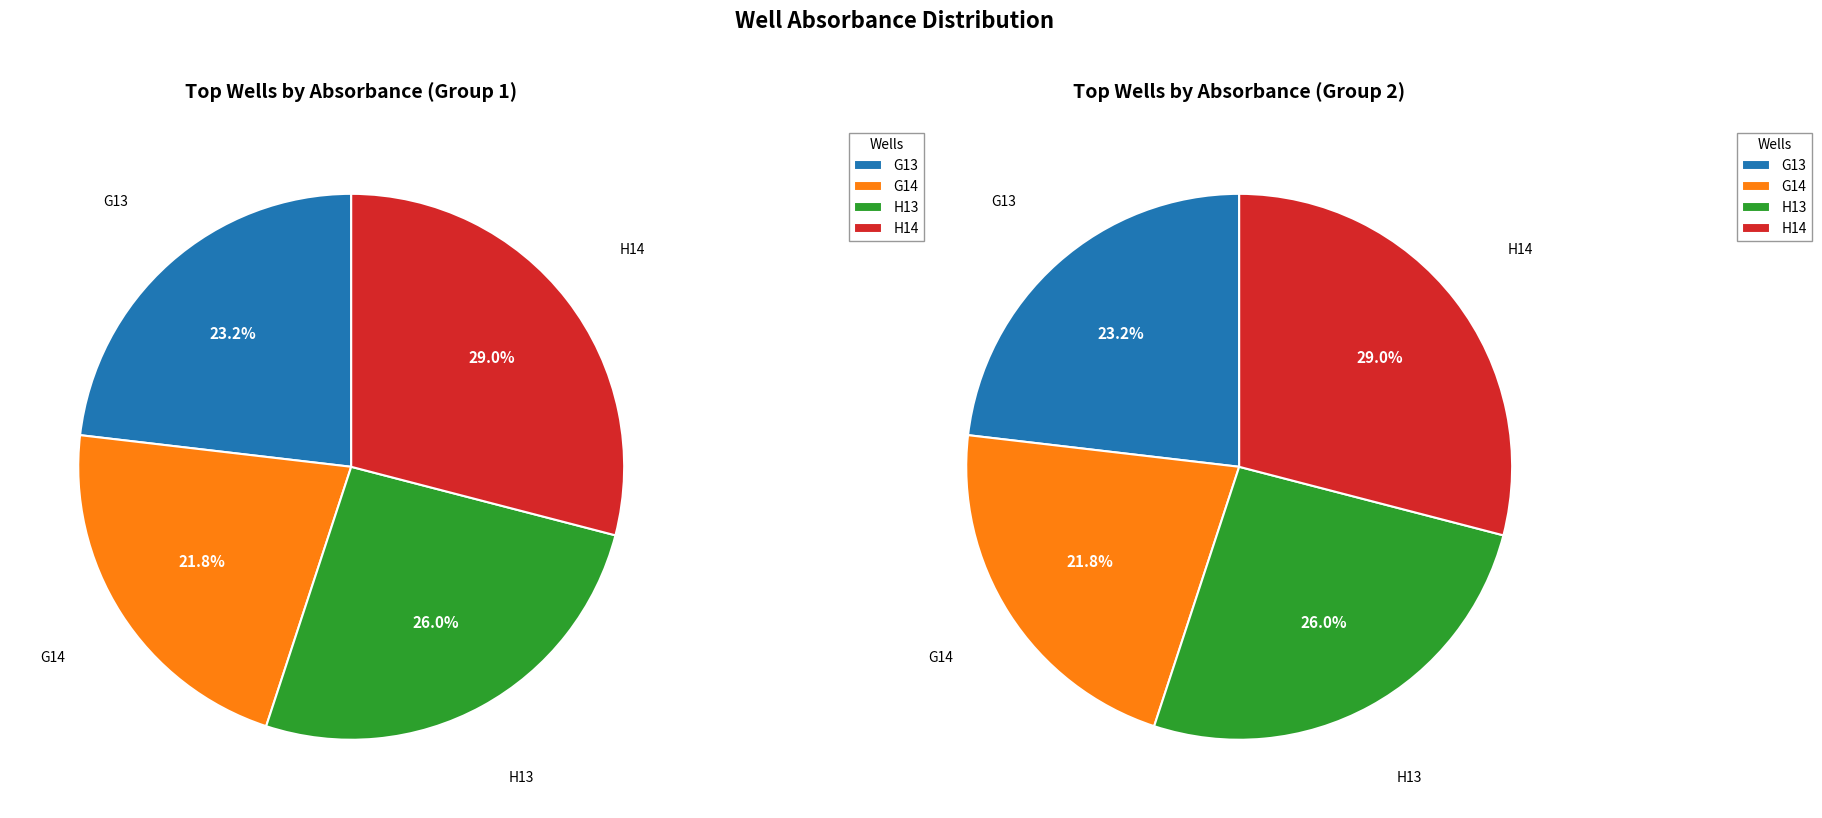

Which category has the biggest portion of the pie?

H14